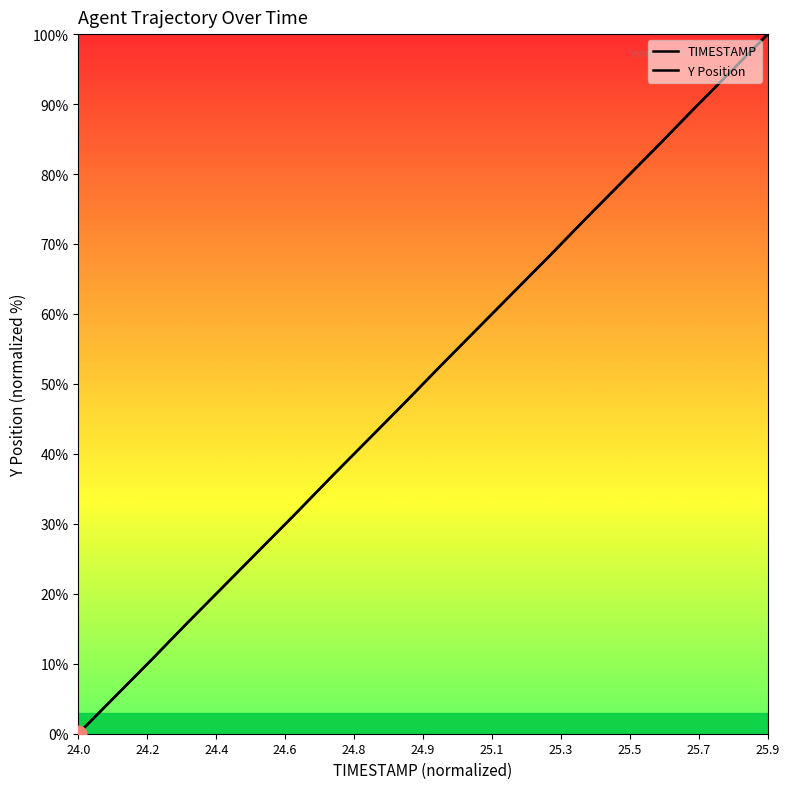

How many lines are shown in the chart?

2